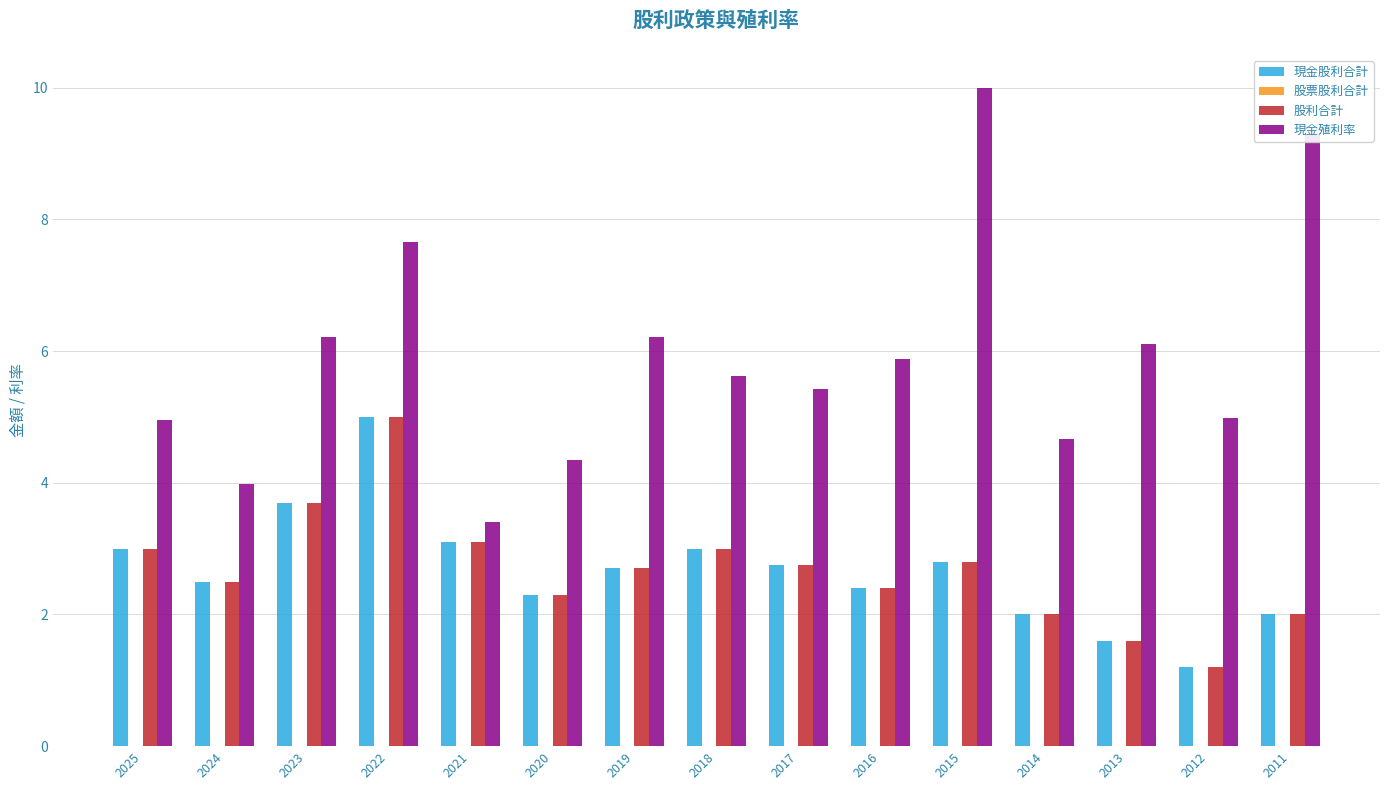

At which category is the sum across all series the highest?

2022